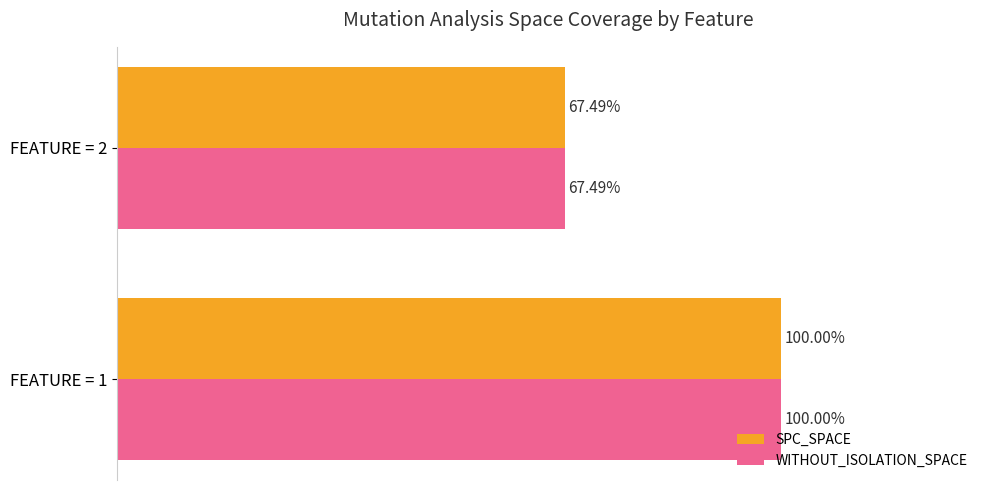

List the labels in order of SPC_SPACE value, largest first.

FEATURE = 1, FEATURE = 2